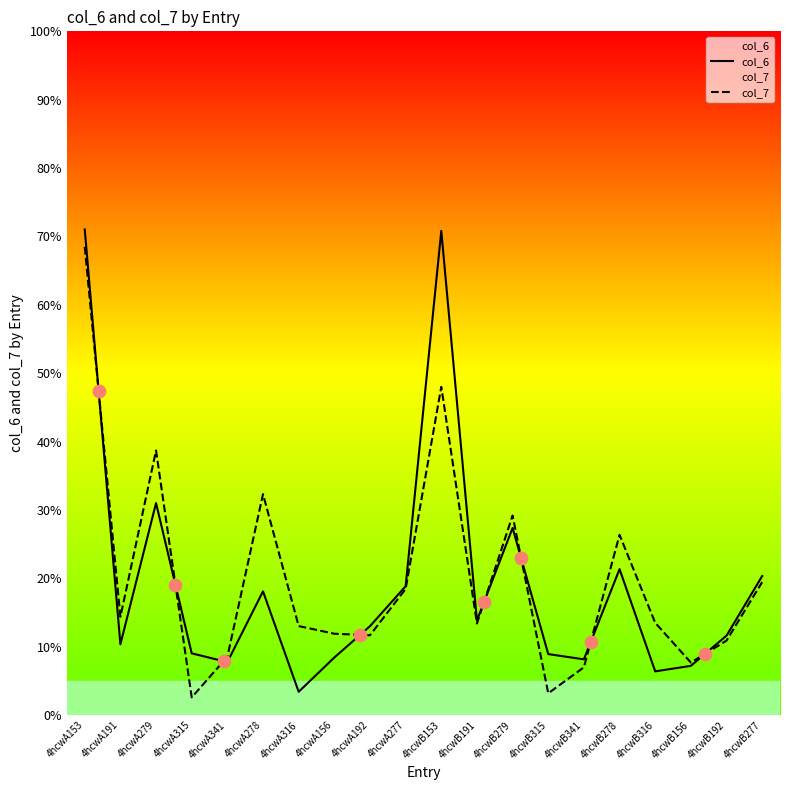

Which series has the widest spread of Y values?

col_6